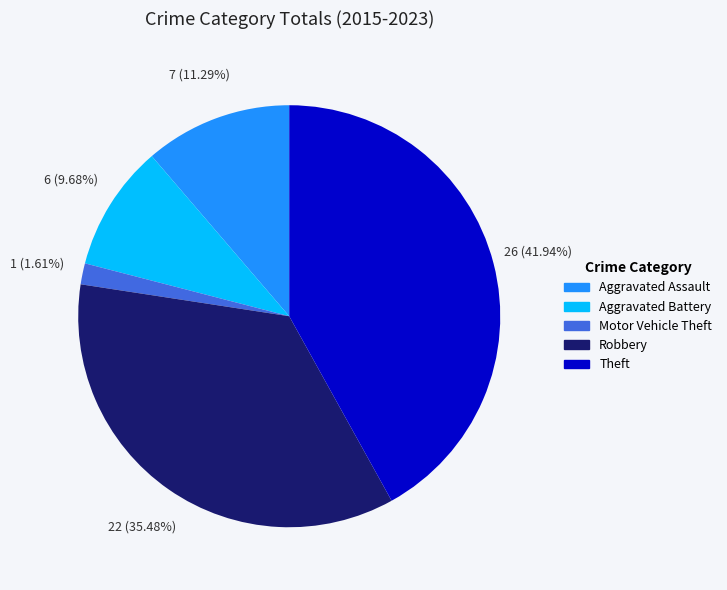

To the nearest percent, what is the difference between the Motor Vehicle Theft and Robbery slice percentages?

34%